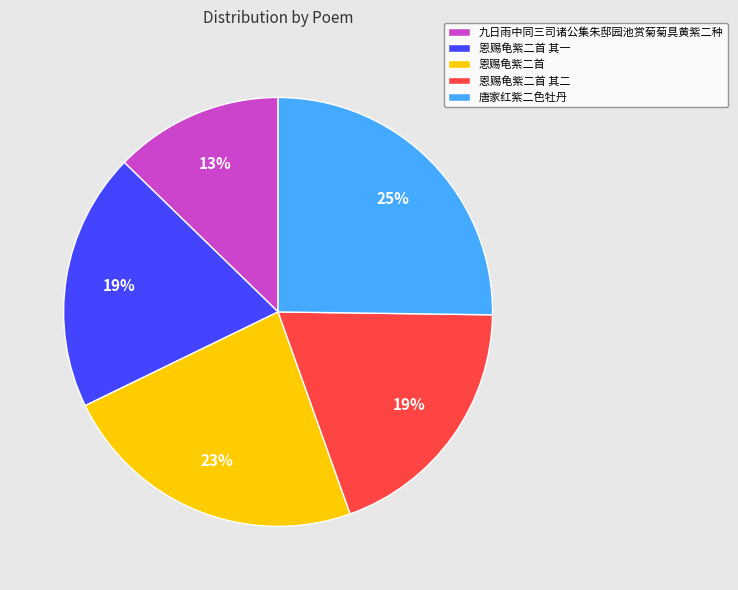

Is 恩赐龟紫二首 其二 the majority of the pie?

No